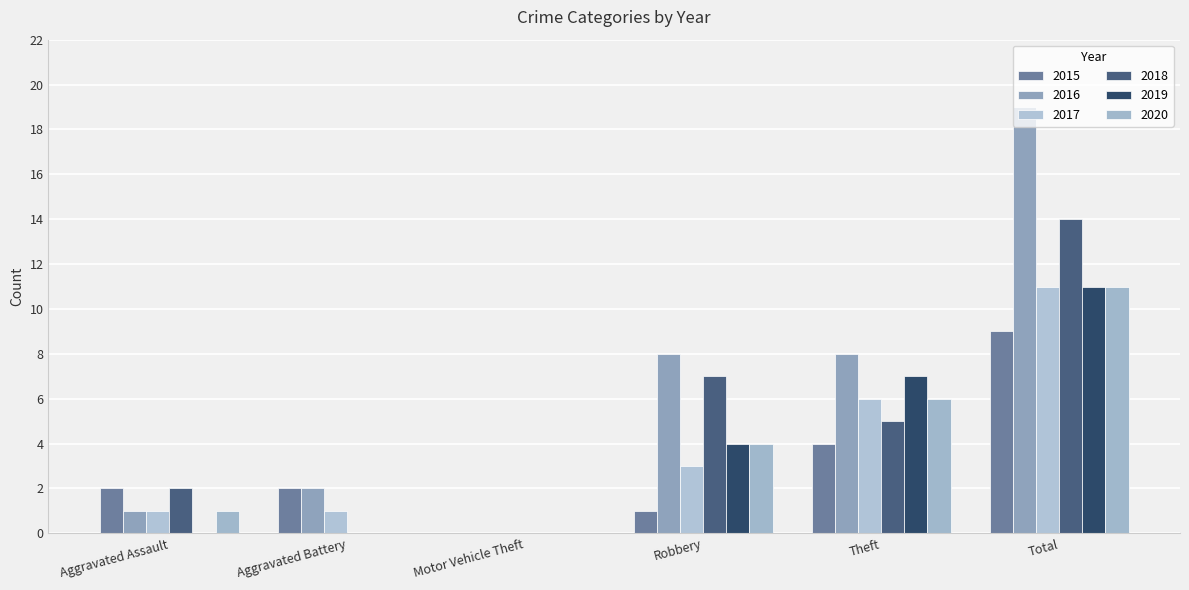

Rank the series at Motor Vehicle Theft from highest to lowest value.

2015, 2016, 2017, 2018, 2019, 2020